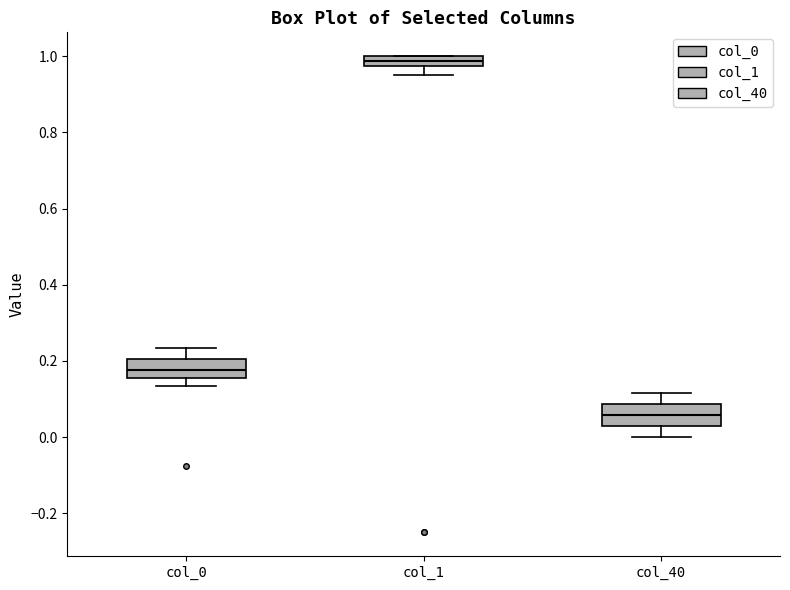

Which box has the highest median line?

col_1